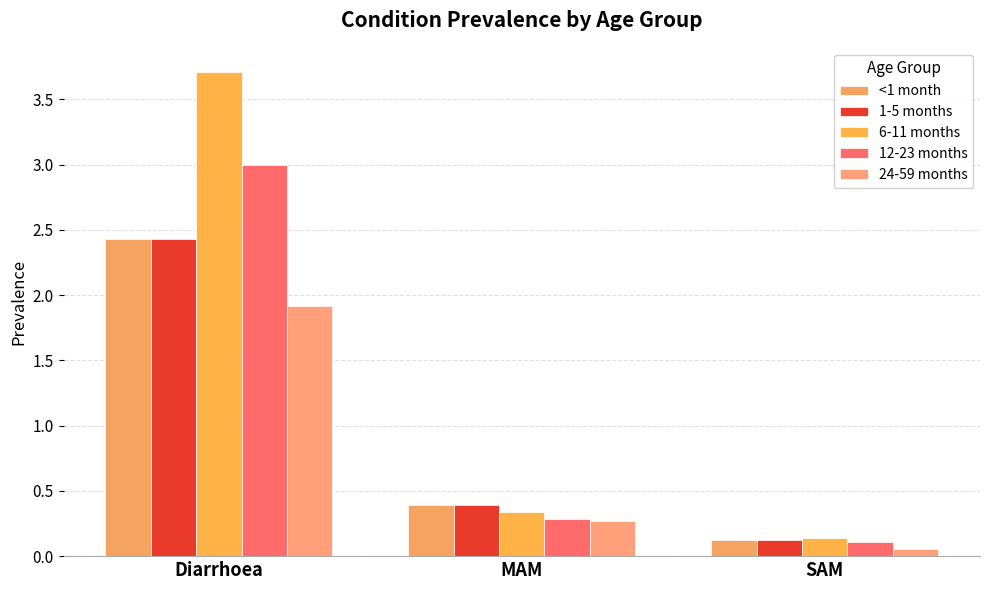

Which label corresponds to the smallest value in the chart?

SAM